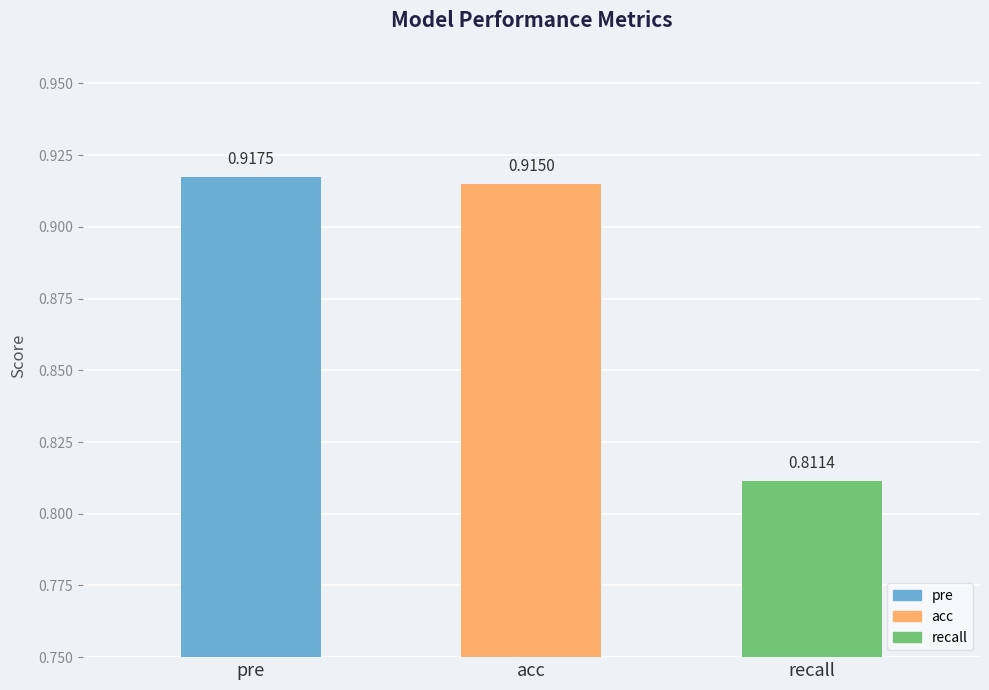

Rank the categories by value from highest to lowest.

pre, acc, recall